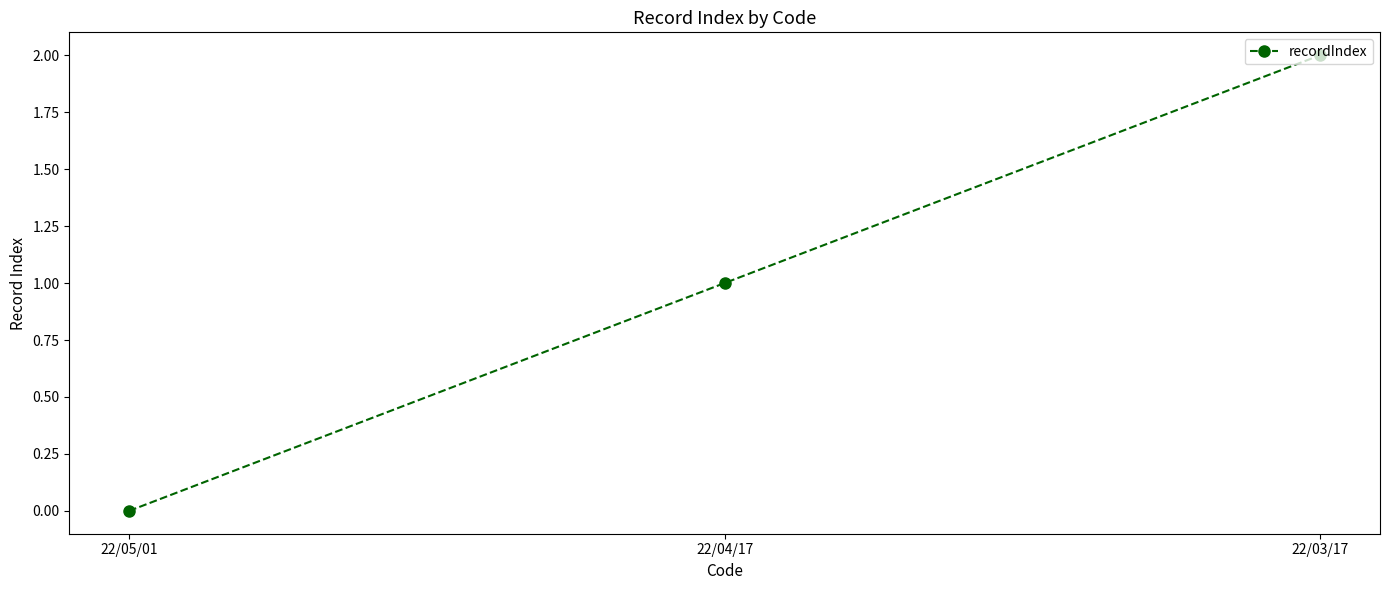

The value at 22/04/17 is 1. True or false?

True